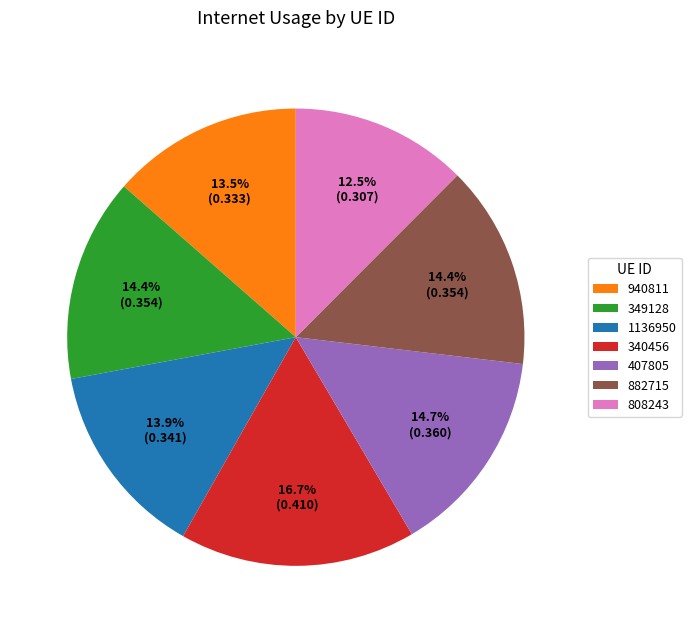

Between 940811 and 349128, which is larger?

349128